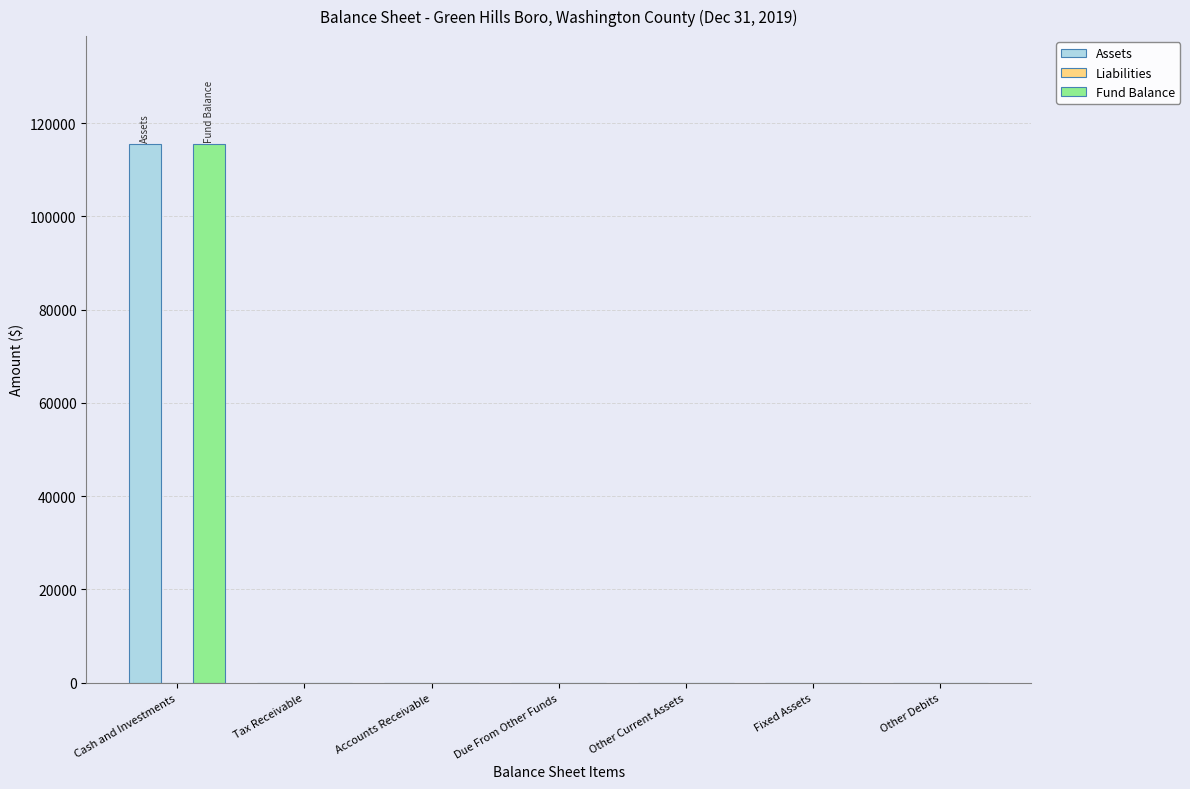

What is the sum of the Assets values at Tax Receivable and Cash and Investments?

115542